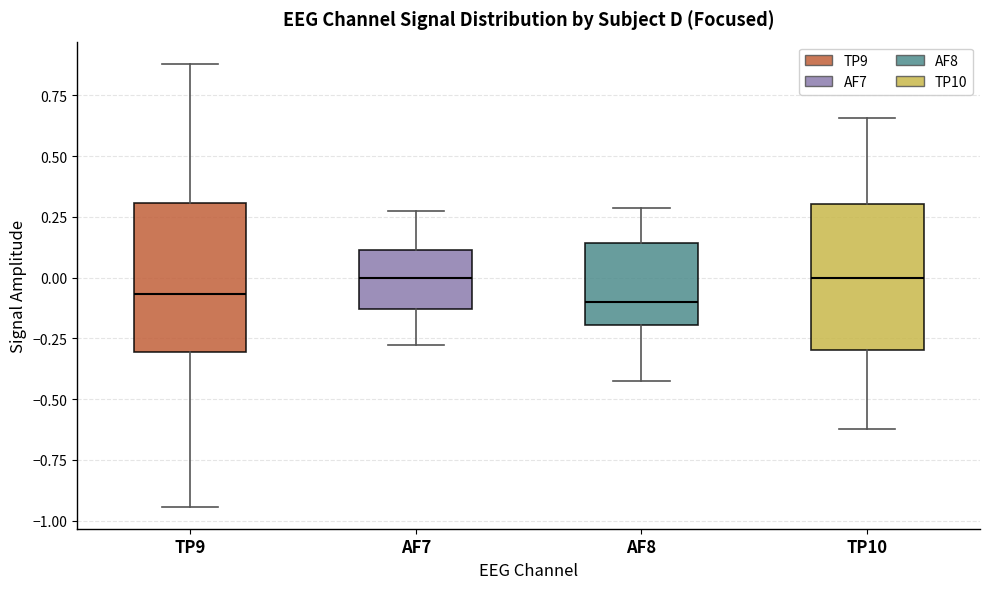

Reading left to right, read every box against the y-axis: the position of its median line, the range the box covers, and the ends of its whiskers. The values are not printed on the chart, so give them approximately, as read against the axis.

TP9: median -0.05, box -0.30 to 0.30, whiskers -0.95 to 0.90
AF7: median 0.00, box -0.15 to 0.10, whiskers -0.30 to 0.25
AF8: median -0.10, box -0.20 to 0.15, whiskers -0.40 to 0.30
TP10: median 0.00, box -0.30 to 0.30, whiskers -0.60 to 0.65